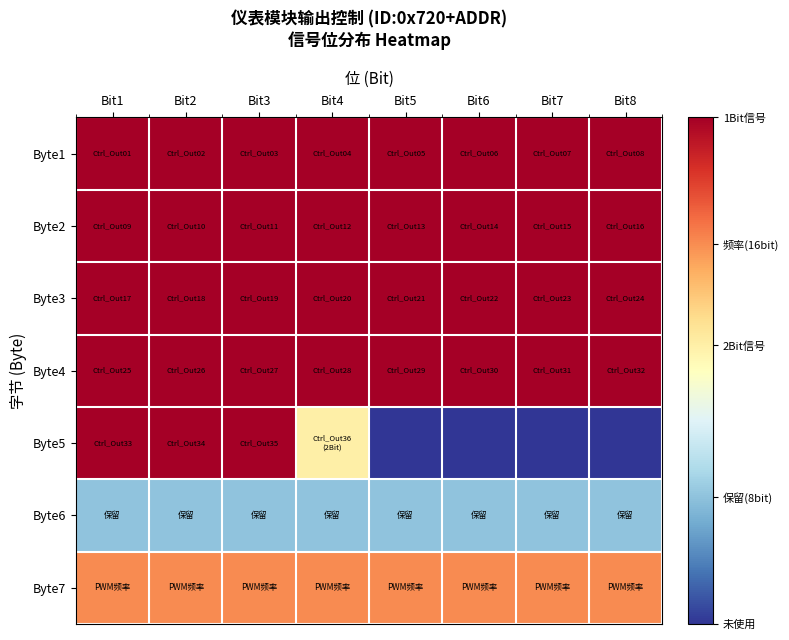

At Bit4, list the series in order from largest to smallest.

Byte1, Byte2, Byte3, Byte4, Byte7, Byte5, Byte6